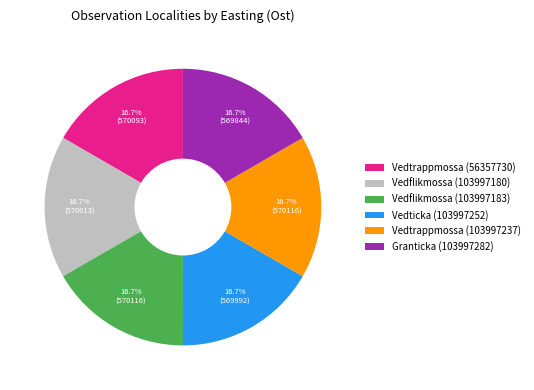

To the nearest percent, what is the combined percentage of Vedtrappmossa (103997237) and Vedflikmossa (103997180)?

33%